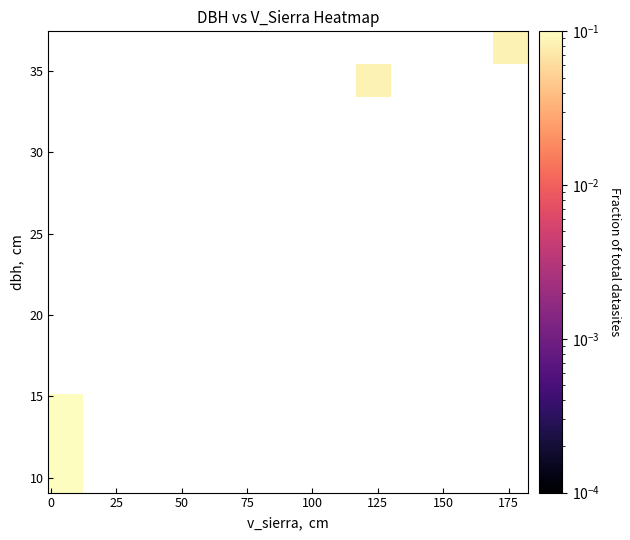

How many data points does each series have?

14